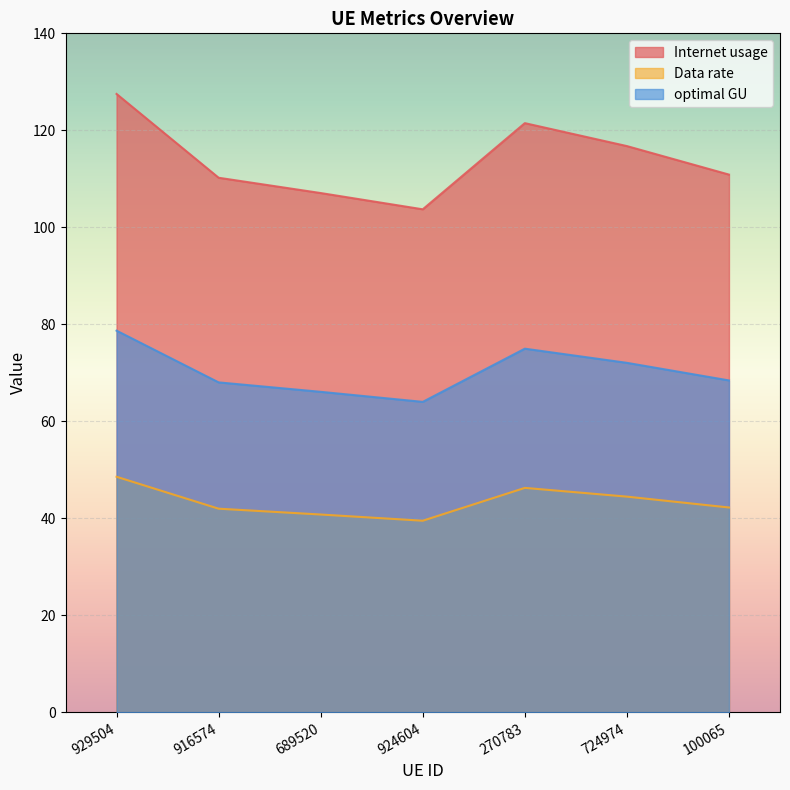

Where does the Internet usage series first go above 110?

929504